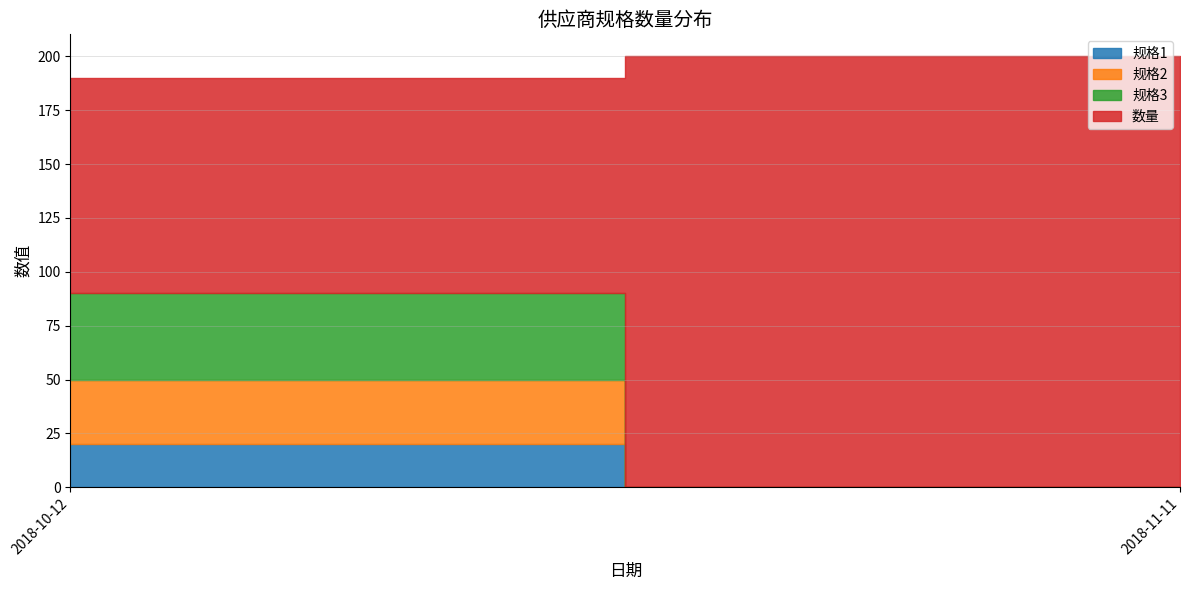

What position from the left is 2018-10-12?

1